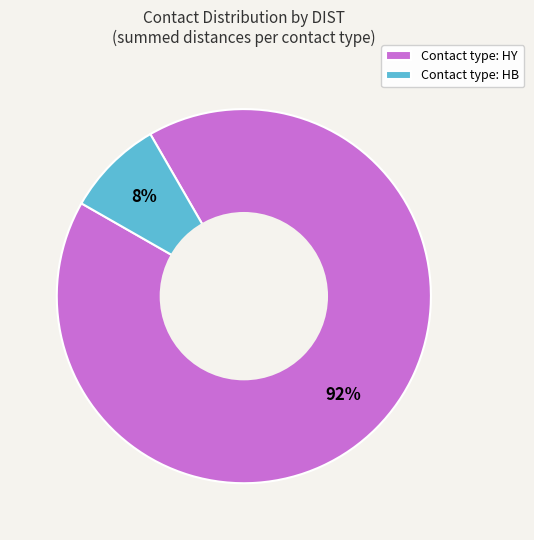

Is there a majority slice in this chart?

Yes